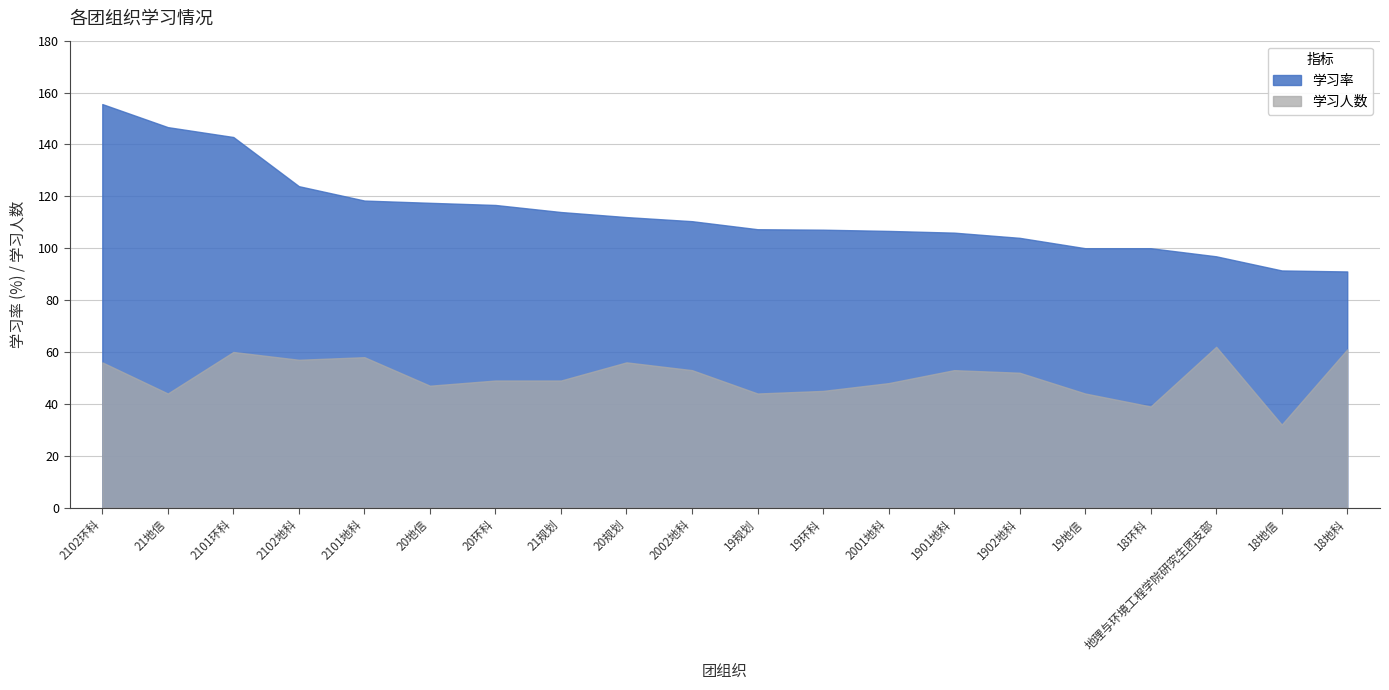

What is the difference between the maximum and minimum values in the 学习率 series?

64.5